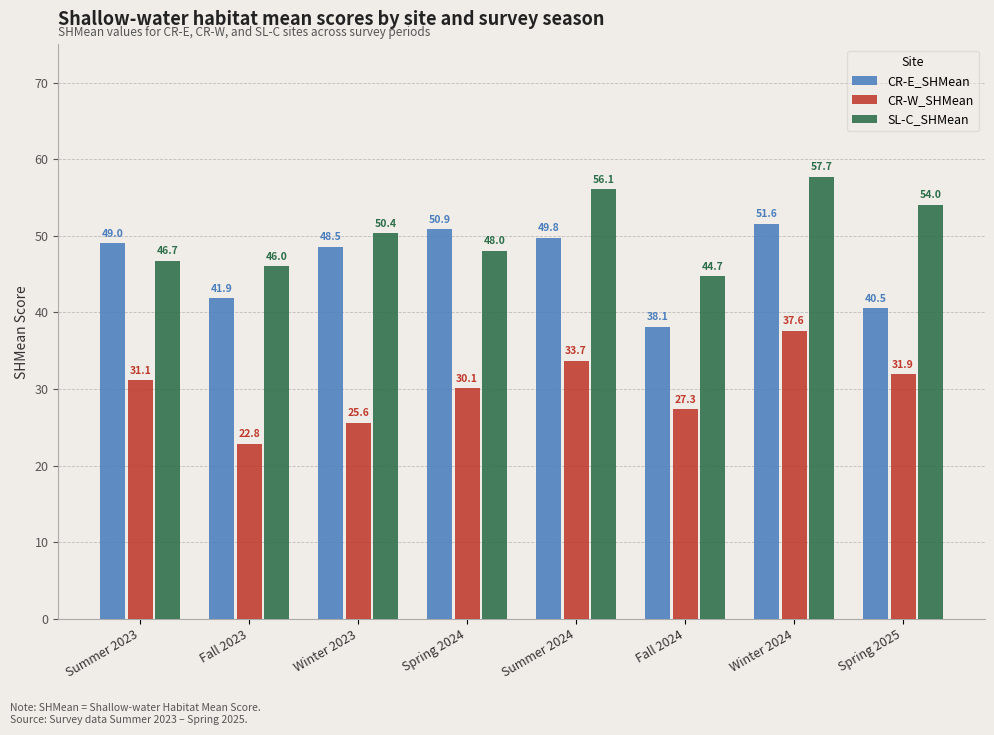

What are all the series names shown in the legend?

CR-E_SHMean, CR-W_SHMean, SL-C_SHMean